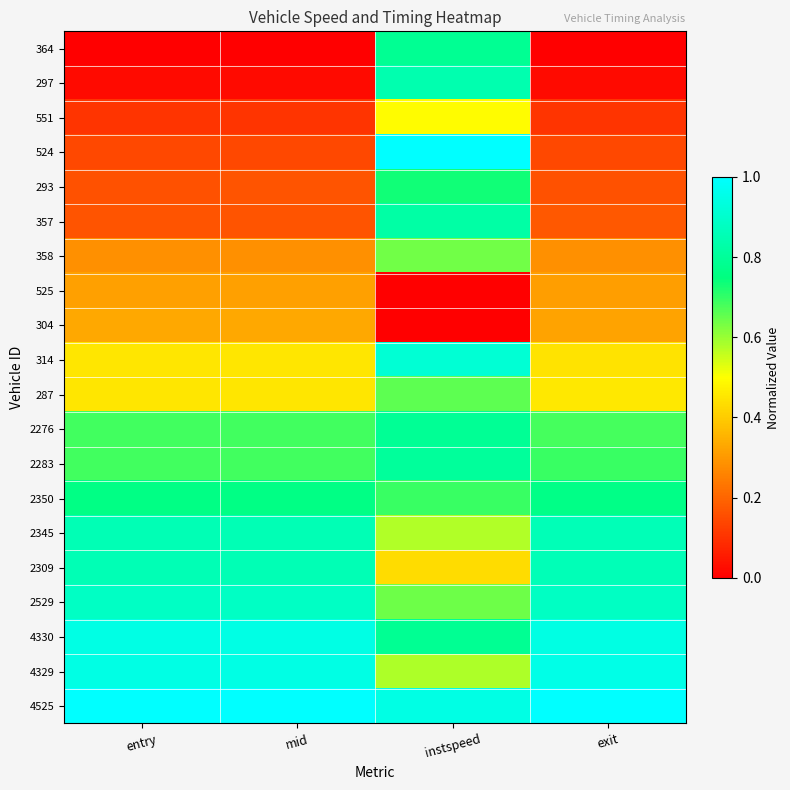

List the series in order of their peak value, lowest first.

525, 304, 551, 358, 287, 293, 2350, 364, 2276, 2283, 357, 297, 2345, 2309, 2529, 314, 4330, 4329, 524, 4525